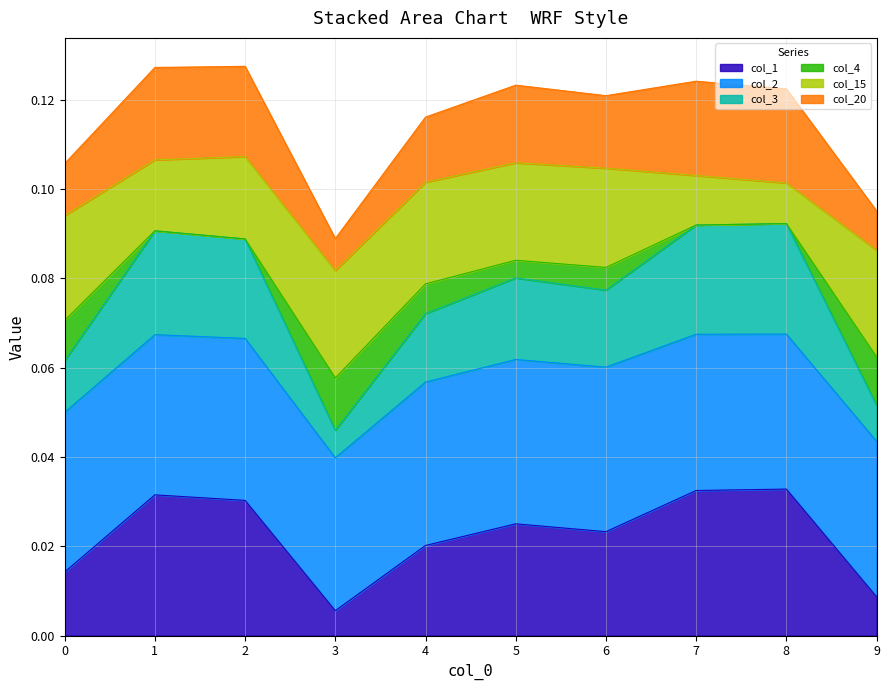

True or false: col_1 has a value of 0.1 at 2.

False